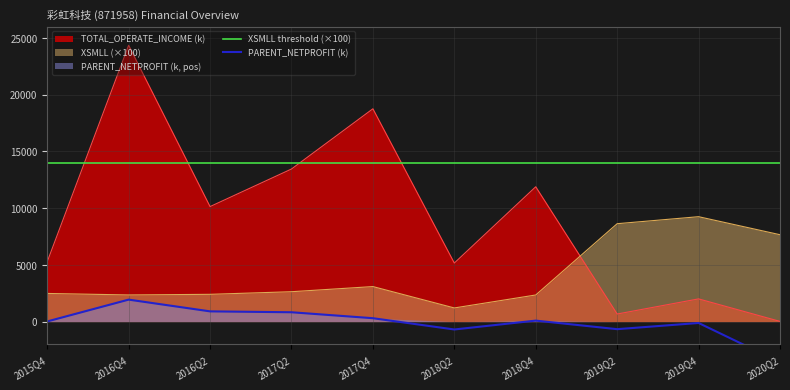

True or false: XSMLL threshold (×100) and XSMLL (×100) cross at least once.

False